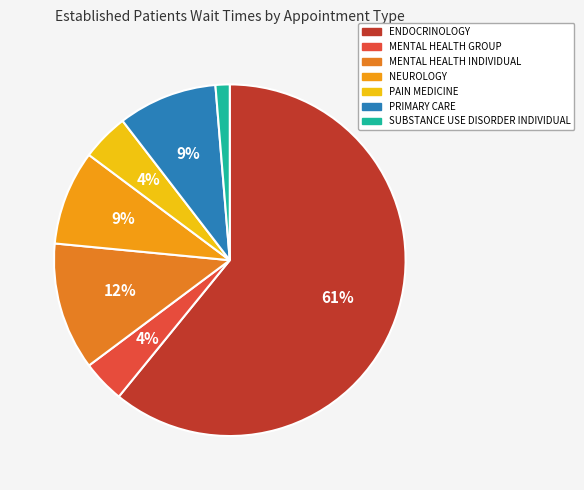

What is the change in value from NEUROLOGY to PRIMARY CARE?

+0.1